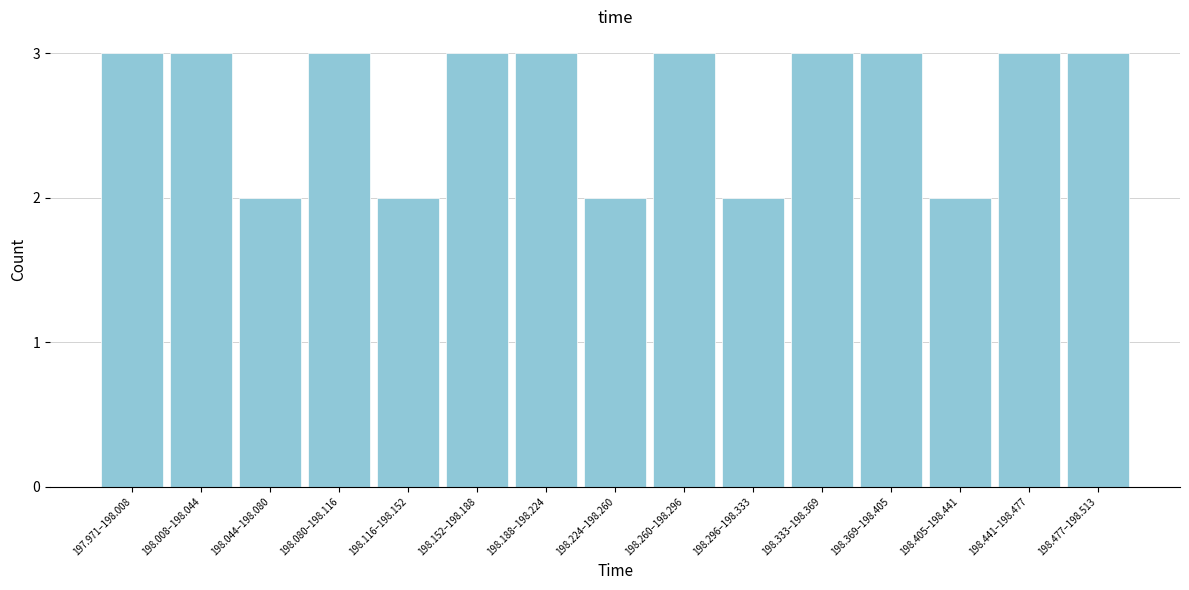

Reading left to right, transcribe all the data shown in this chart.

3	3	2	3	2	3	3	2	3	2	3	3	2	3	3